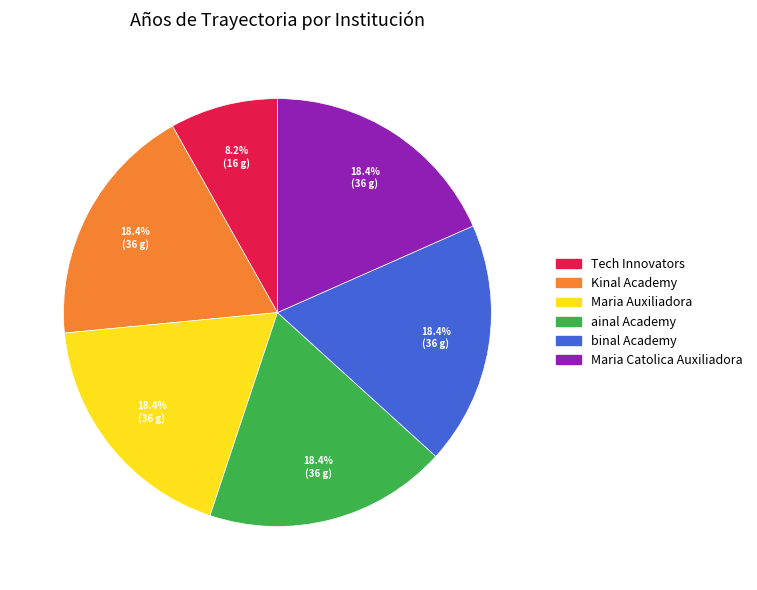

To the nearest percent, what percentage of the pie is binal Academy?

18%